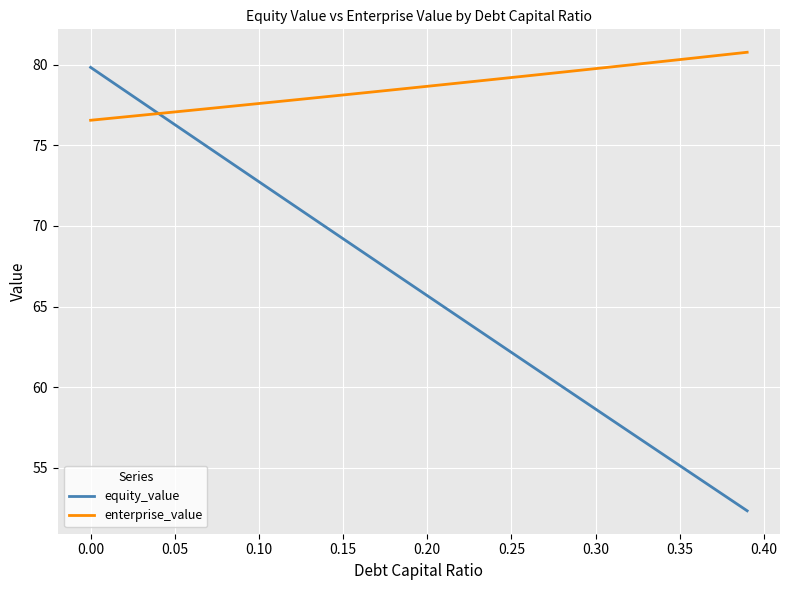

Which series has the largest total across all categories?

enterprise_value